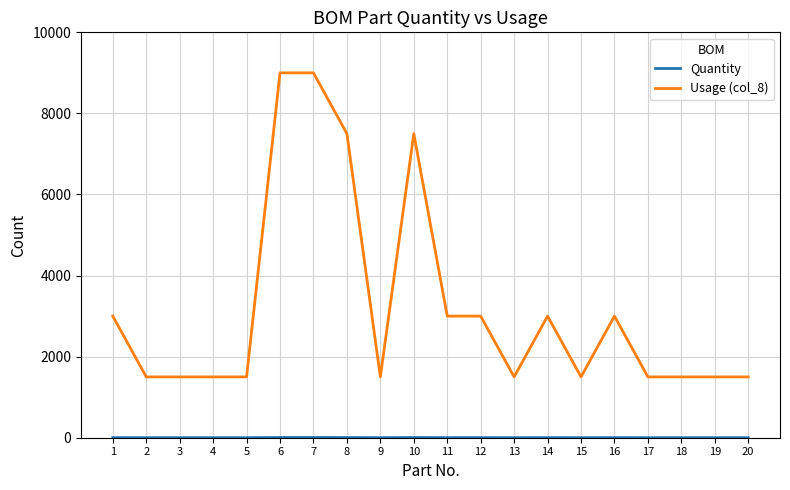

Which series has the largest total across all categories?

Usage (col_8)